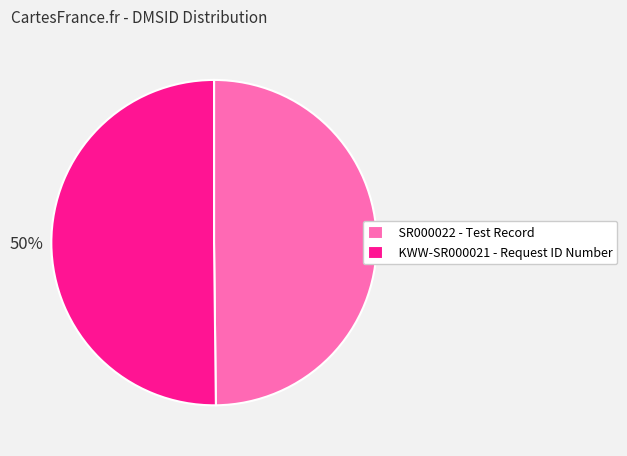

To the nearest percent, what is the combined percentage of SR000022 - Test Record and KWW-SR000021 - Request ID Number?

100%